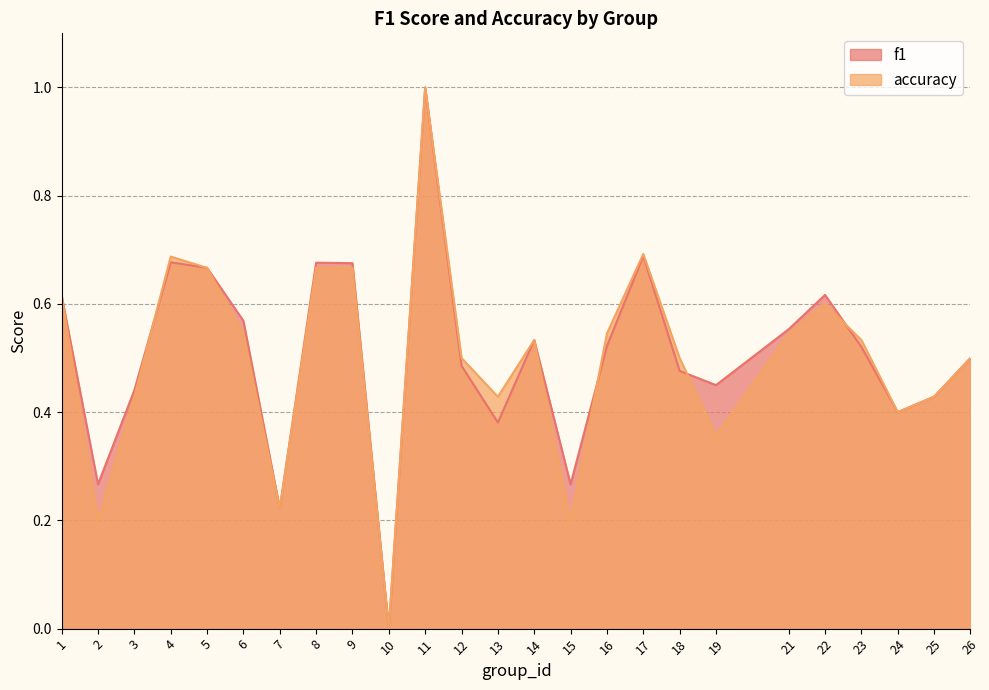

At which label is f1 closest to 0?

10